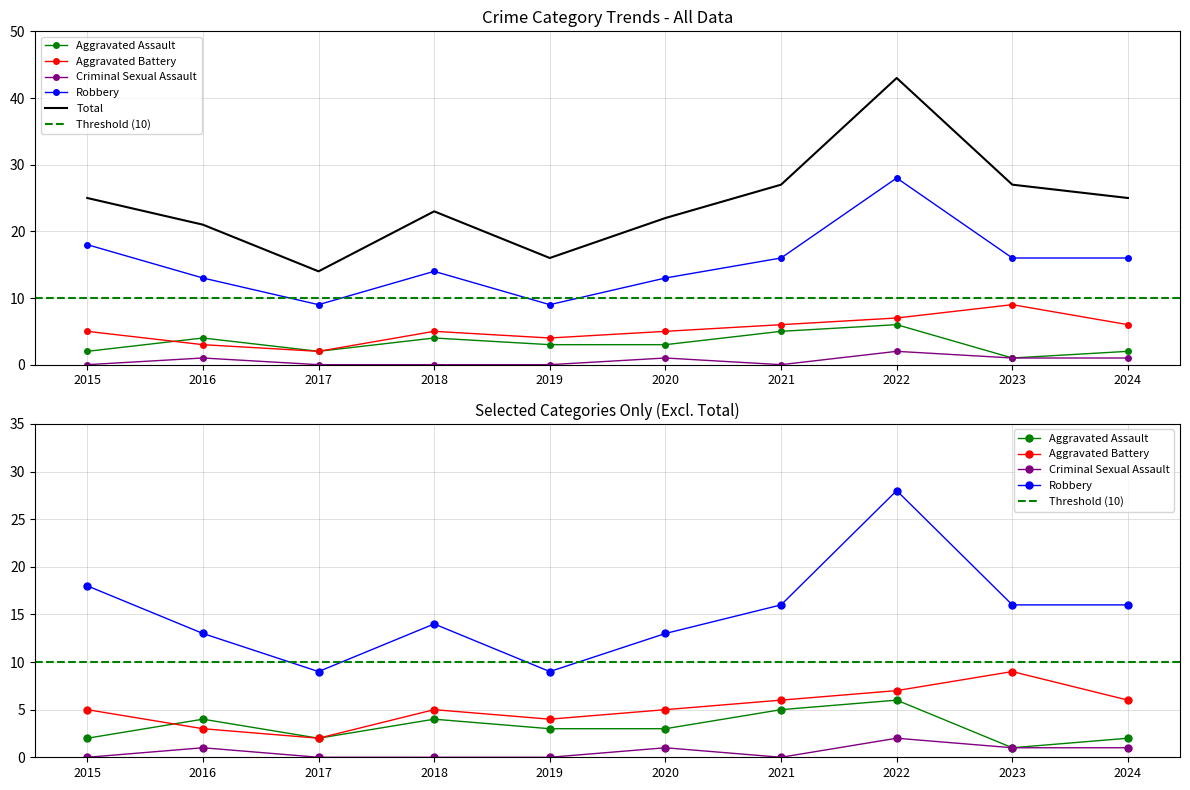

How many interior local peaks does the Total series have?

2